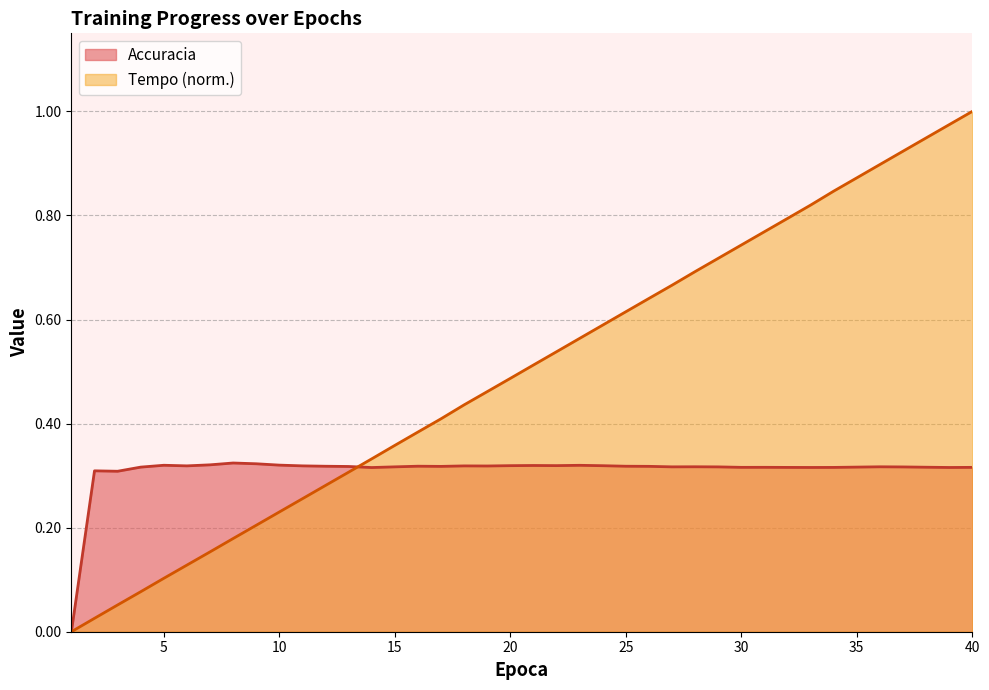

True or false: Tempo and Accuracia cross at least once.

True